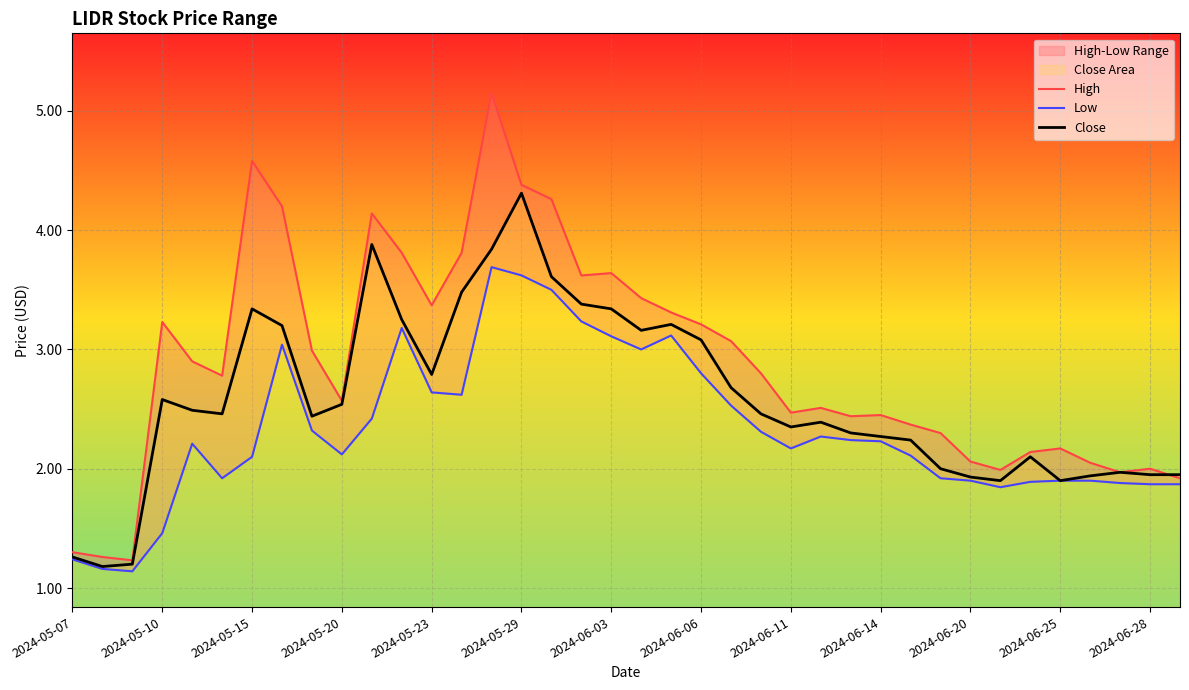

Is it true that High equals 1.2 at 2024-05-15?

False